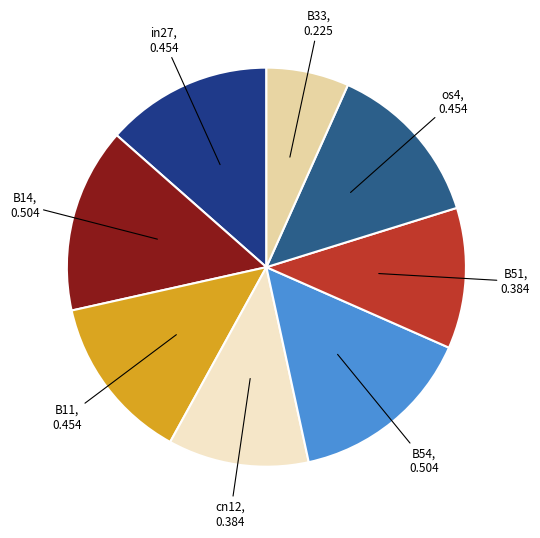

Combined, do cn12 and in27 account for over 50%?

No